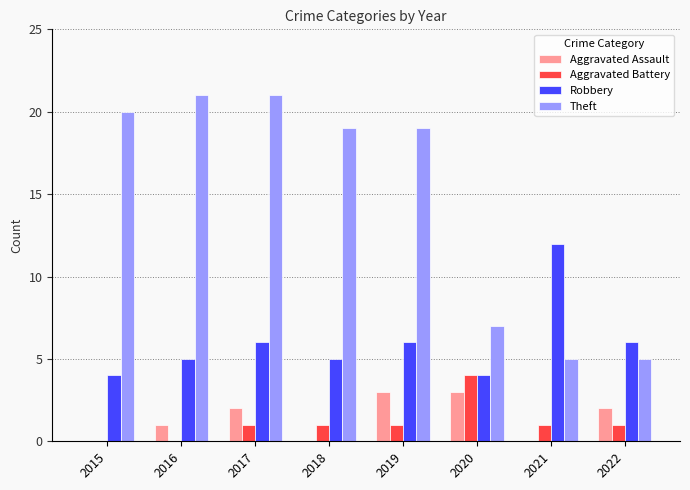

How many groups of bars are there?

8